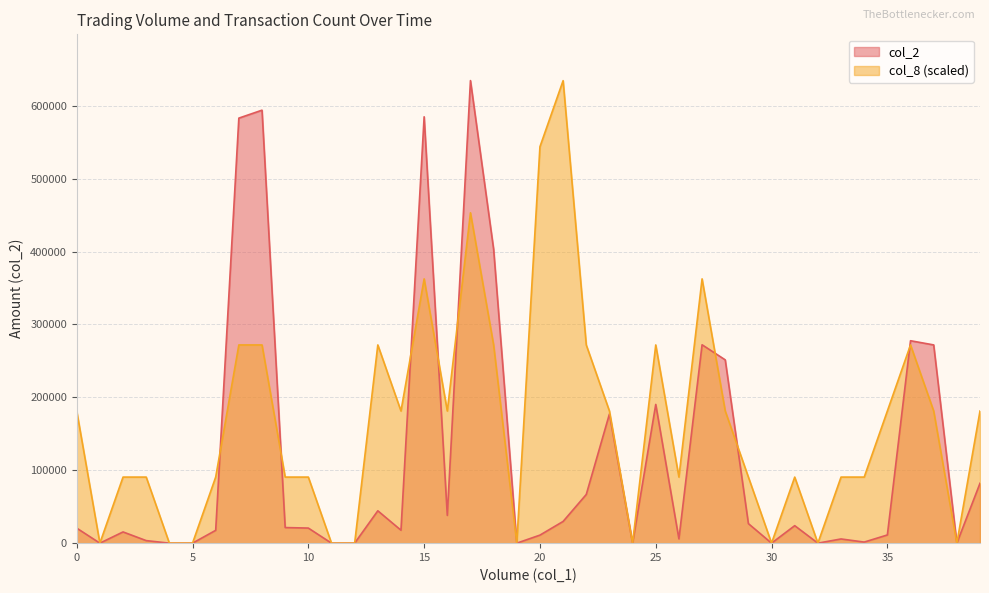

Does the chart have visible grid lines?

Yes